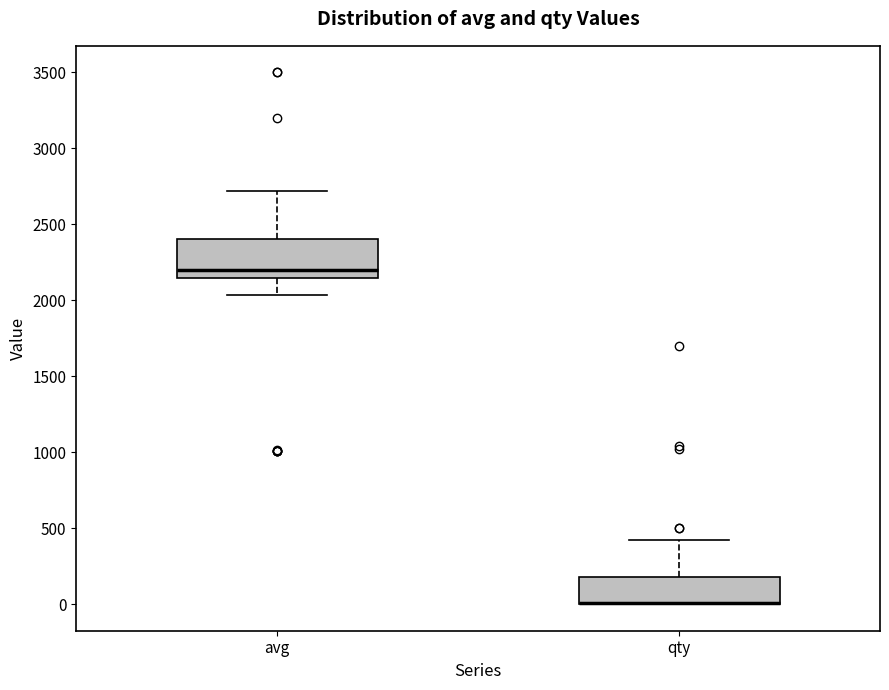

Which box is the tallest, from its lower edge to its upper edge?

avg